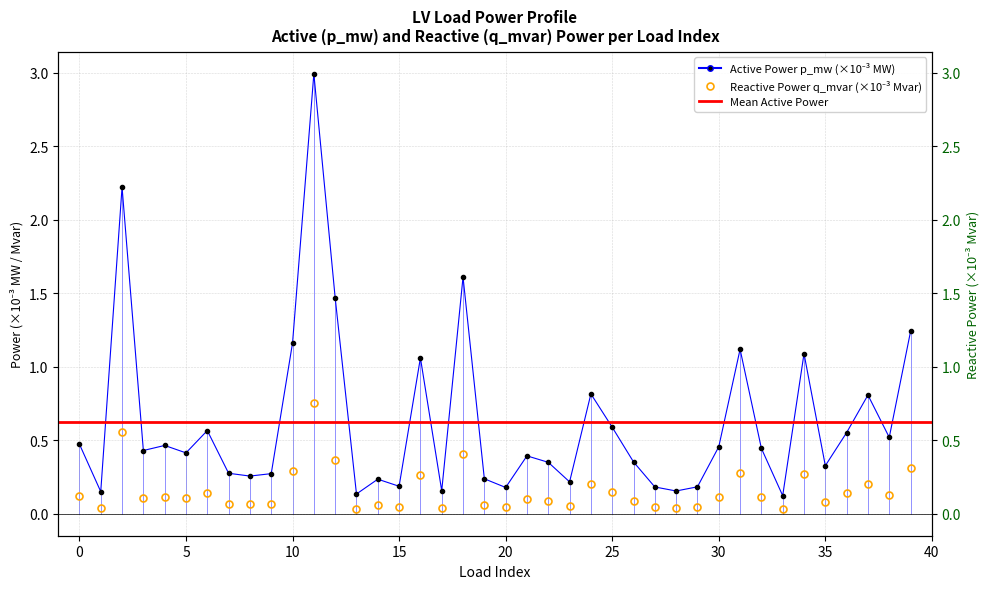

True or false: q_mvar and p_mw intersect in this chart.

False